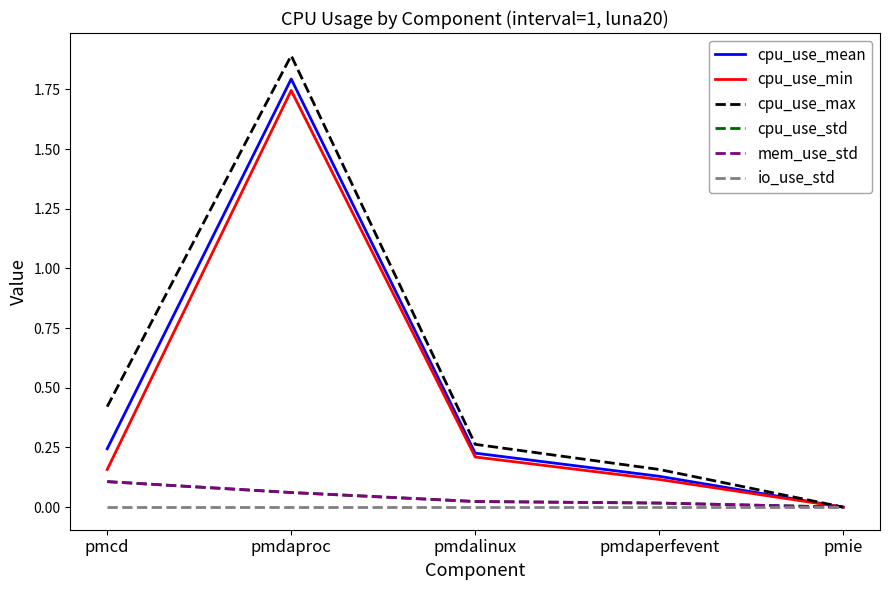

What is the label of the 2nd point from the left?

pmdaproc